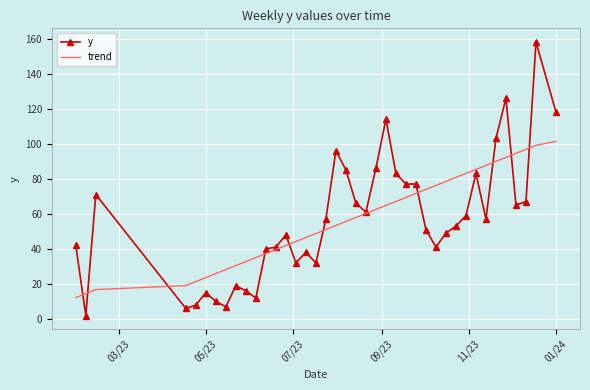

List the series in order of their peak value, highest first.

y, trend